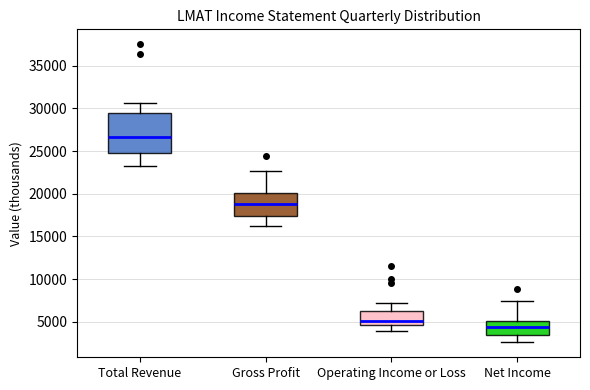

Which box is the tallest, from its lower edge to its upper edge?

Total Revenue